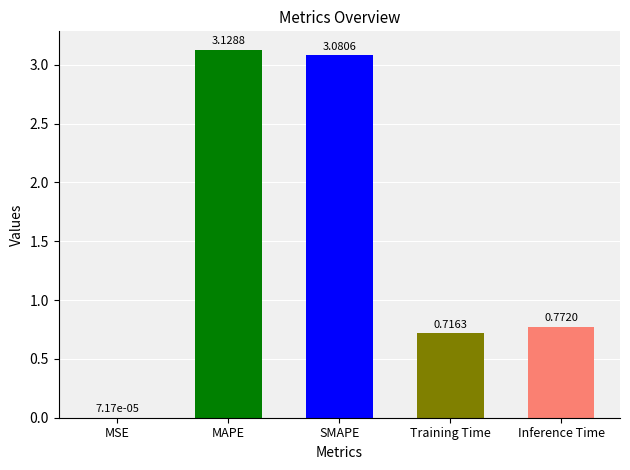

At which category does the chart reach its peak across all series?

MAPE